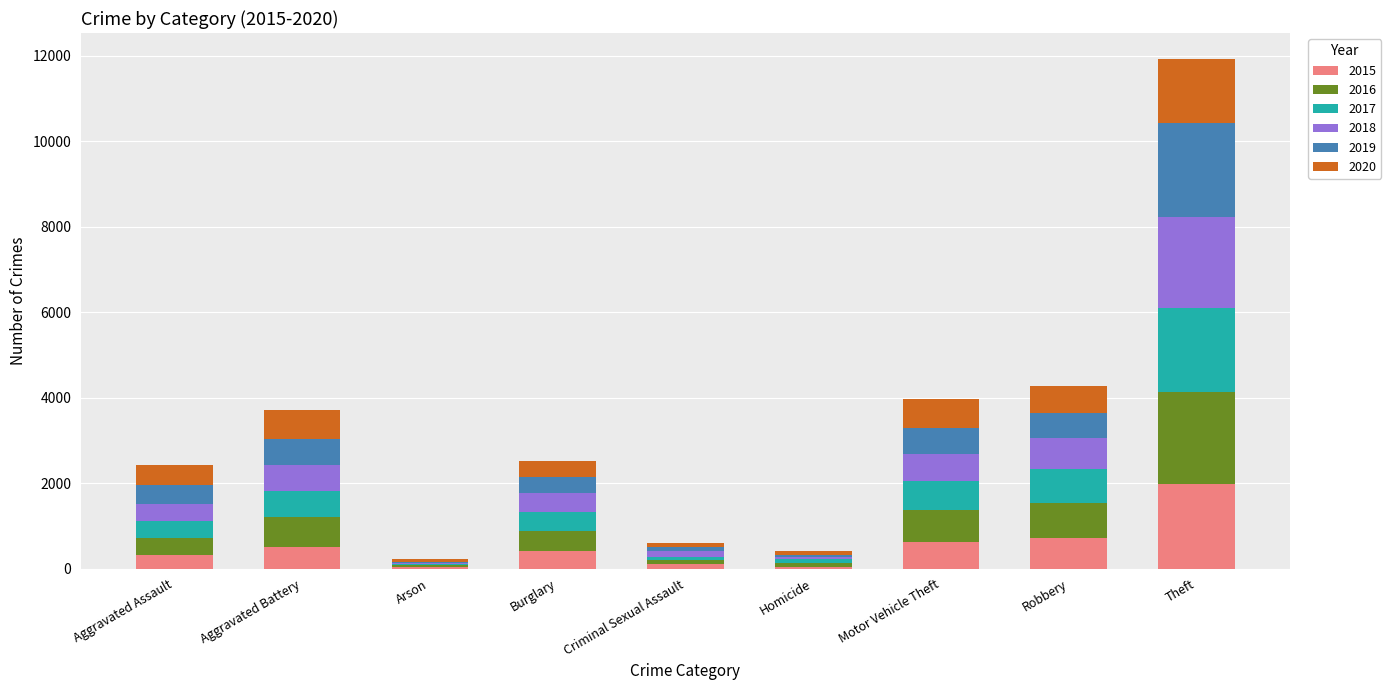

What is the total value across all series at Robbery?

4280